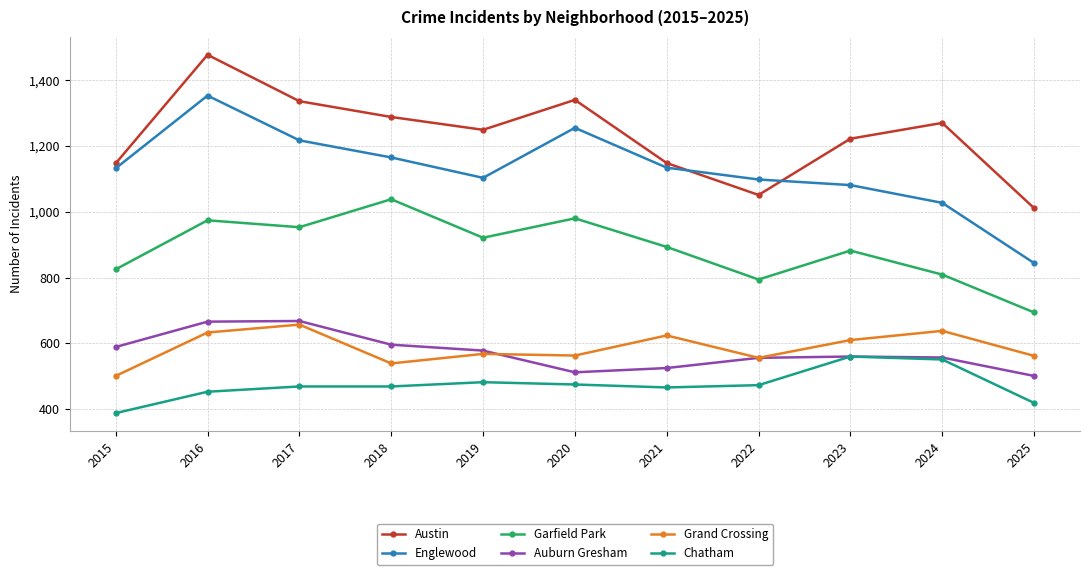

What is the highest value of the Garfield Park series?

1038